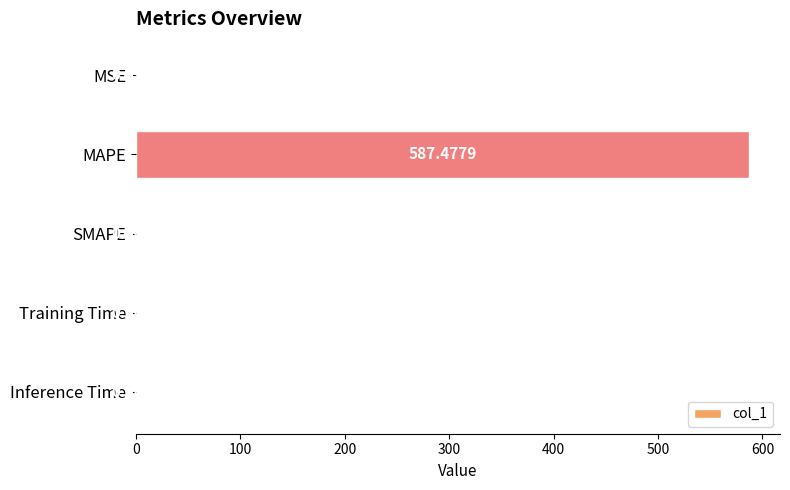

Does the chart contain stacked bars?

No